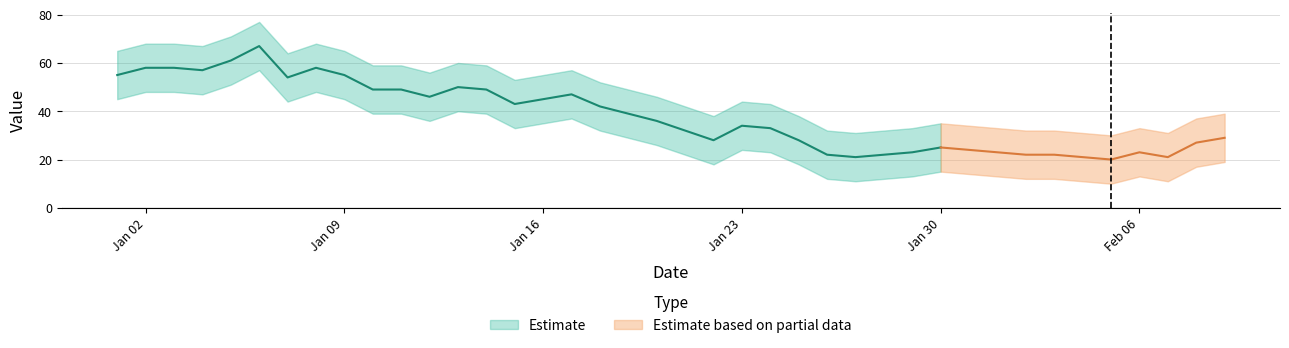

How many interior local valleys does the upper series have?

8